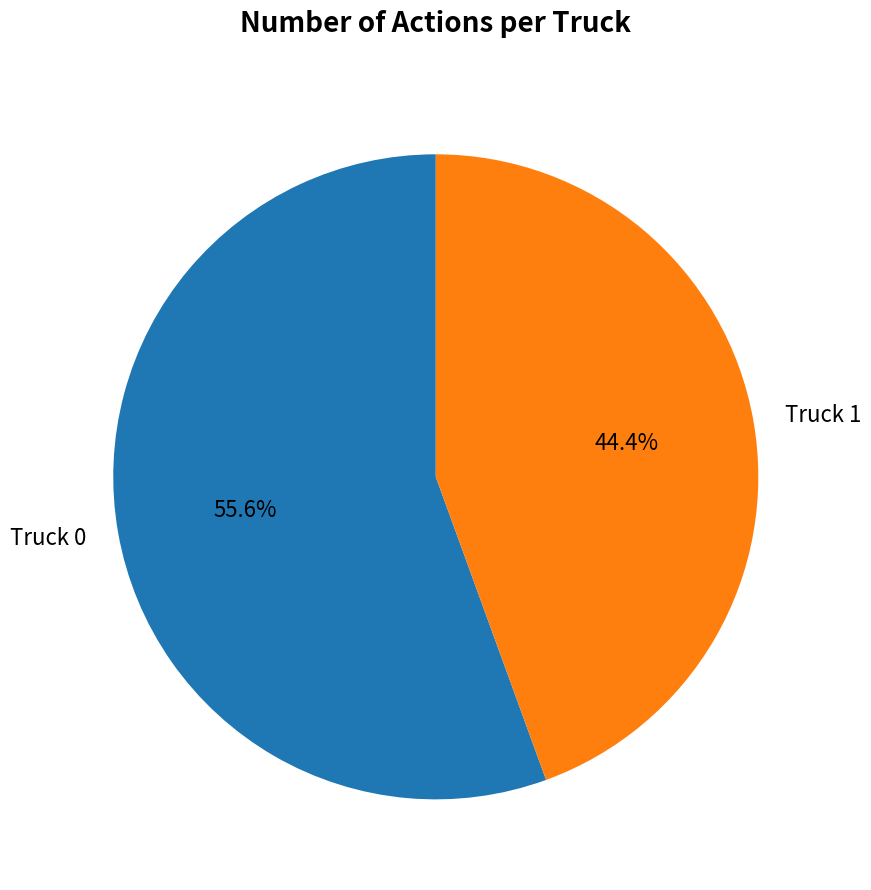

What percentage is the Truck 0 slice, to the nearest percent?

56%